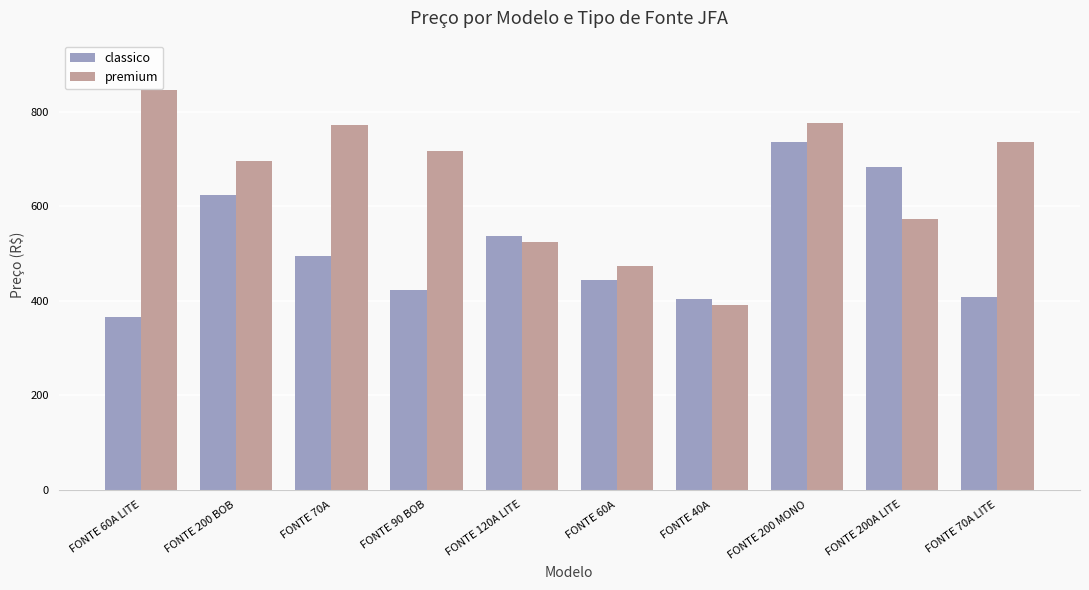

Which series has the largest total across all categories?

premium